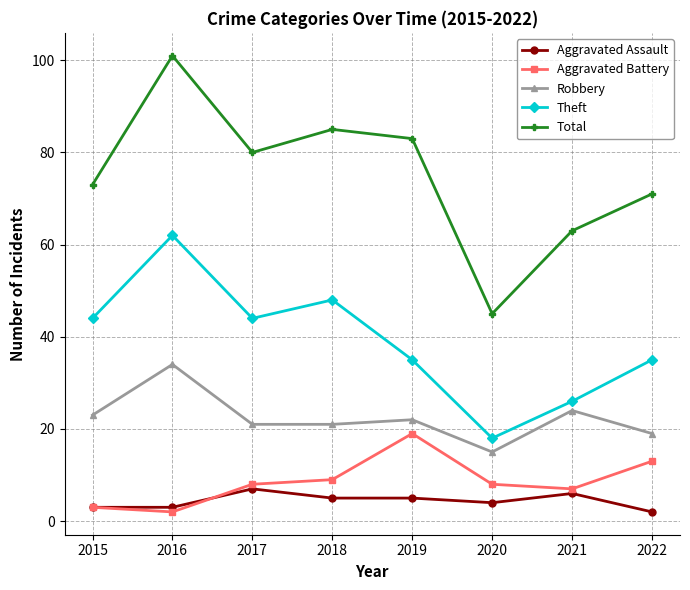

Count the number of data series in this chart.

5